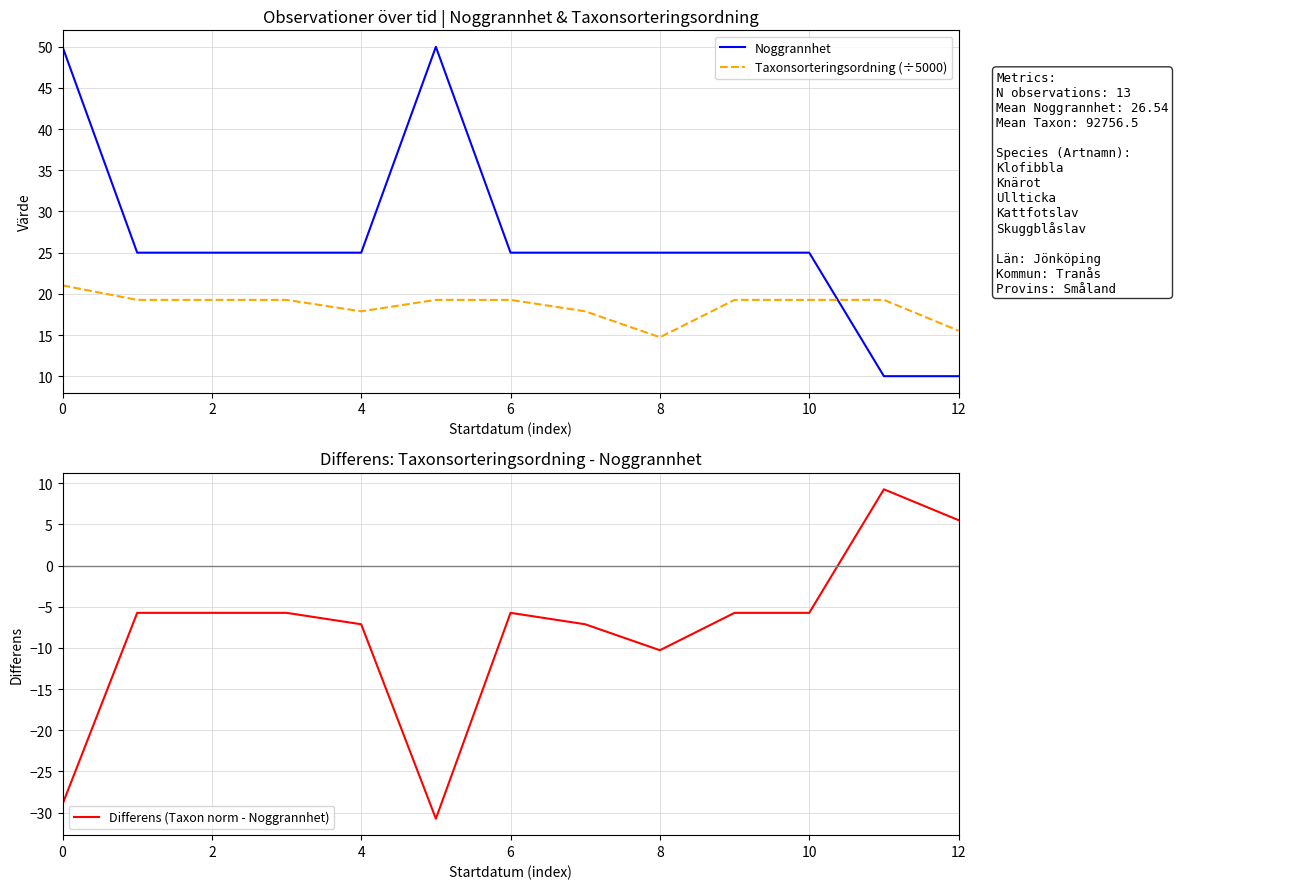

In Differens (Taxon norm - Noggrannhet), how many points are higher than both neighbors (excluding endpoints)?

2